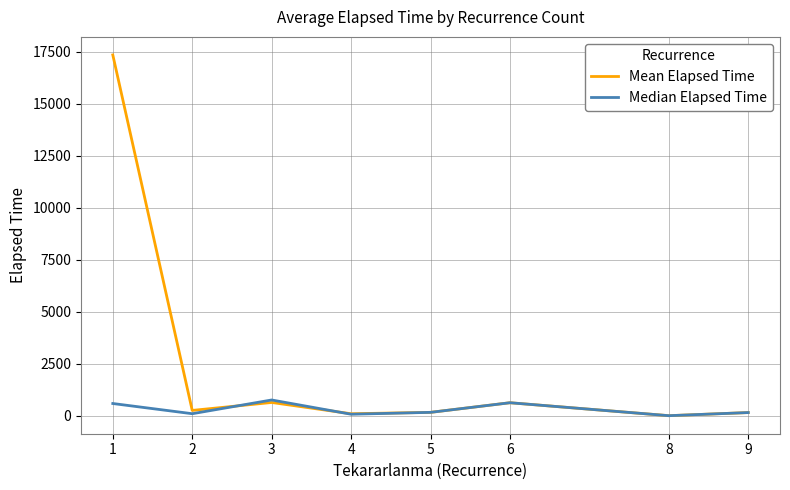

Which series has the largest total across all categories?

Mean Elapsed Time